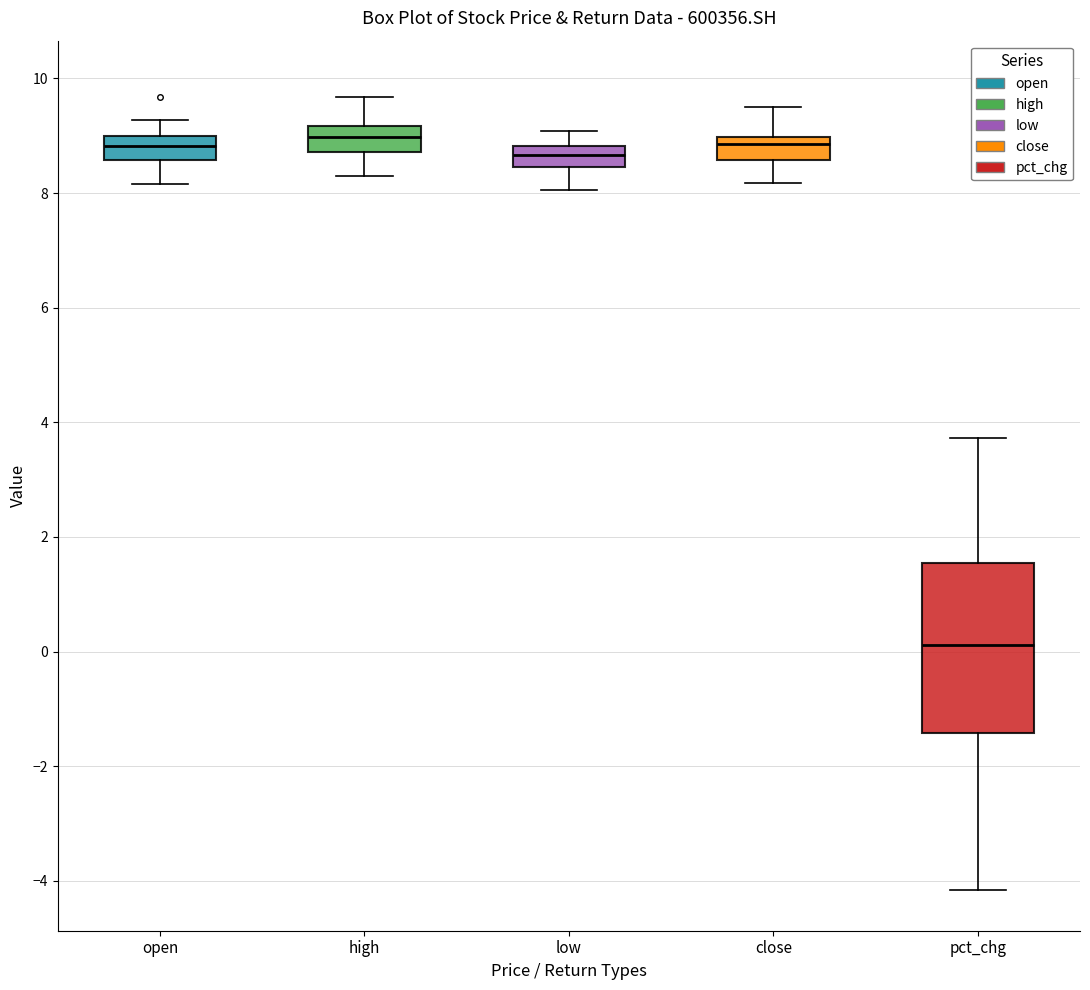

Reading left to right, read every box against the y-axis: the position of its median line, the range the box covers, and the ends of its whiskers. The values are not printed on the chart, so give them approximately, as read against the axis.

open: median 8.8, box 8.6 to 9.0, whiskers 8.2 to 9.2
high: median 9.0, box 8.8 to 9.2, whiskers 8.2 to 9.6
low: median 8.6, box 8.4 to 8.8, whiskers 8.0 to 9.0
close: median 8.8, box 8.6 to 9.0, whiskers 8.2 to 9.6
pct_chg: median 0.2, box -1.4 to 1.6, whiskers -4.2 to 3.8